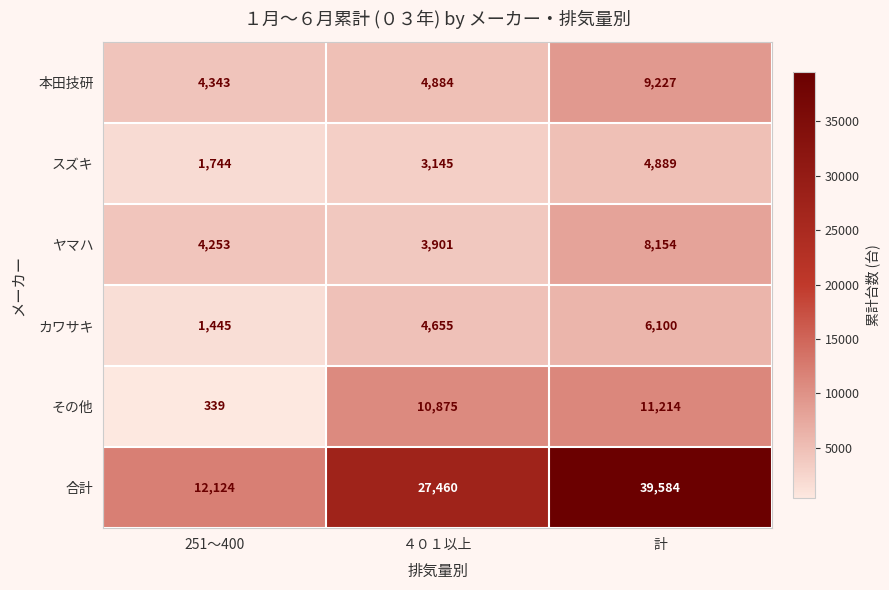

At how many categories does at least one series exceed 817?

3